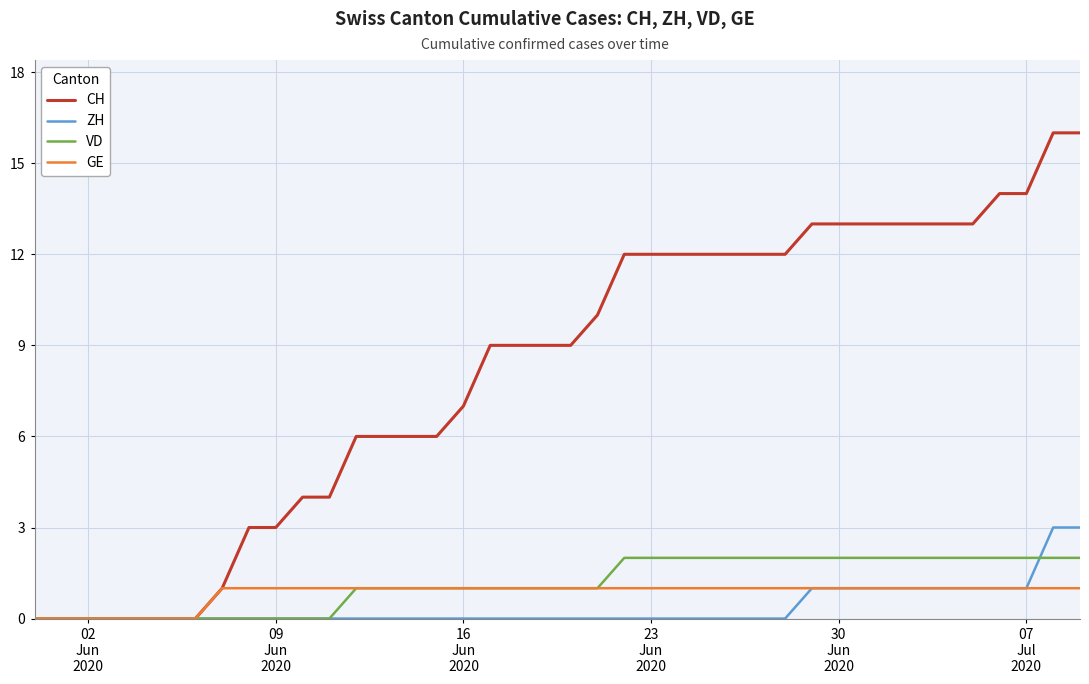

Rank the series by their maximum value, from lowest to highest.

GE, VD, ZH, CH